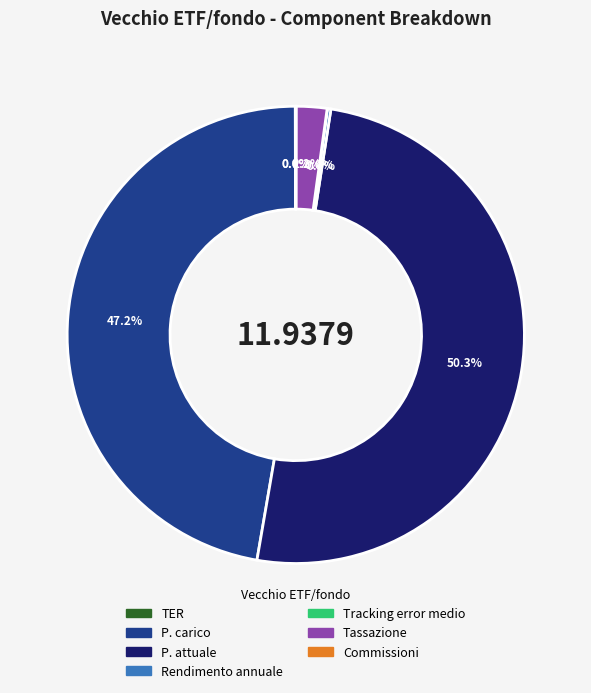

What portion of the pie excludes P. attuale?

49.7%